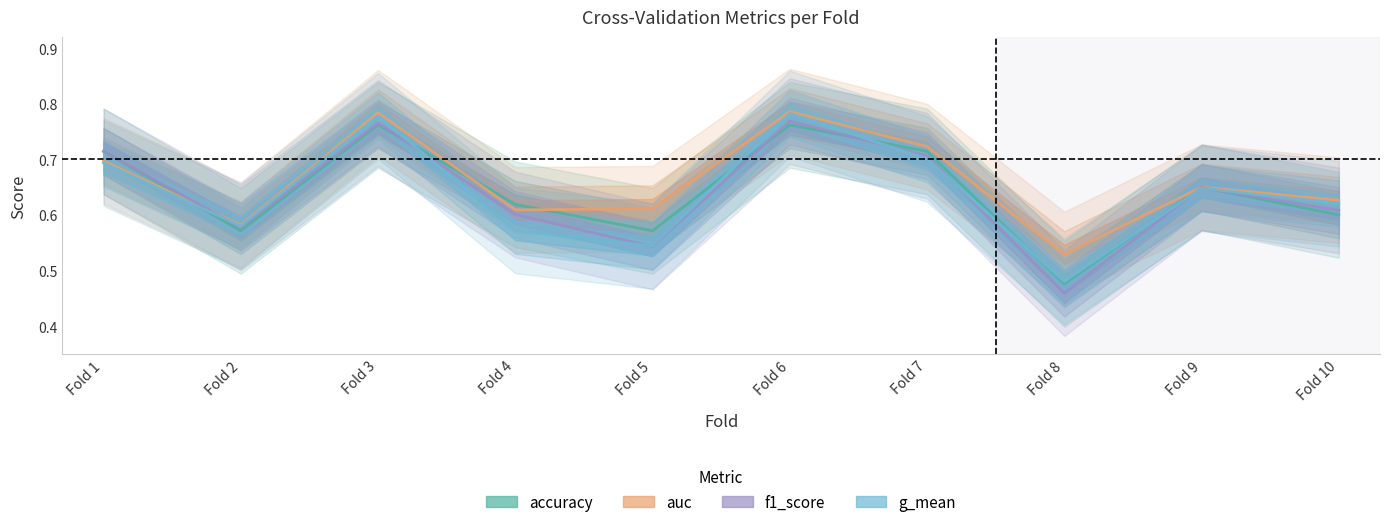

Is this an area chart (filled region under the line)?

No